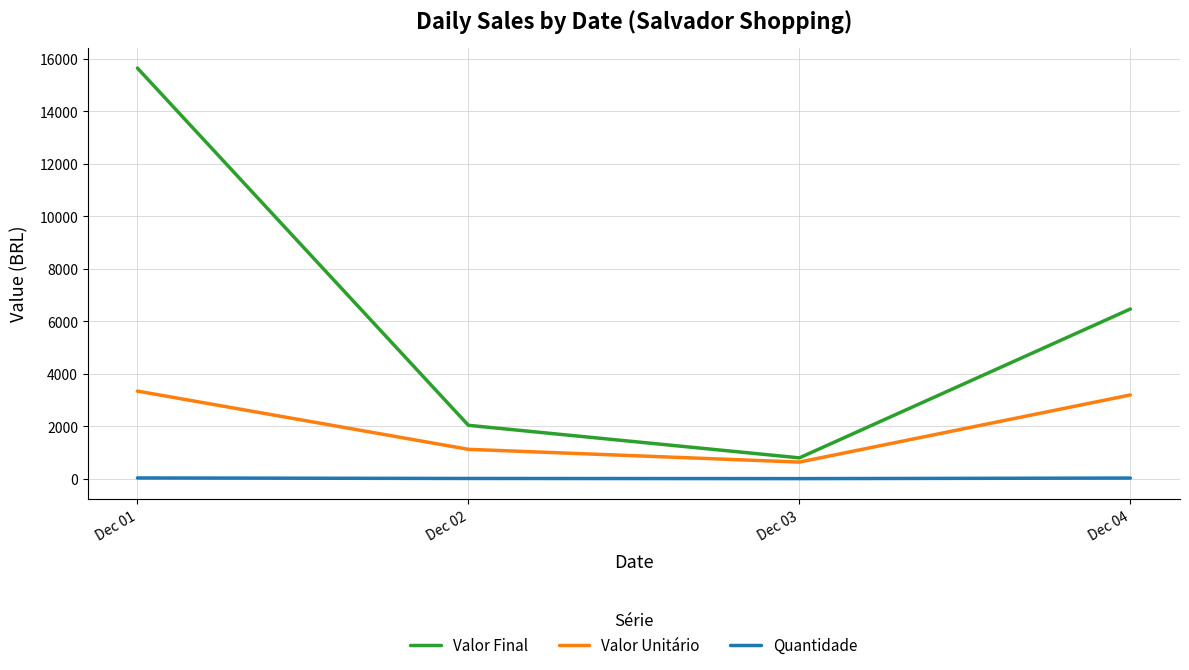

The value of Valor Unitário at Dec 04 is 3196. True or false?

True